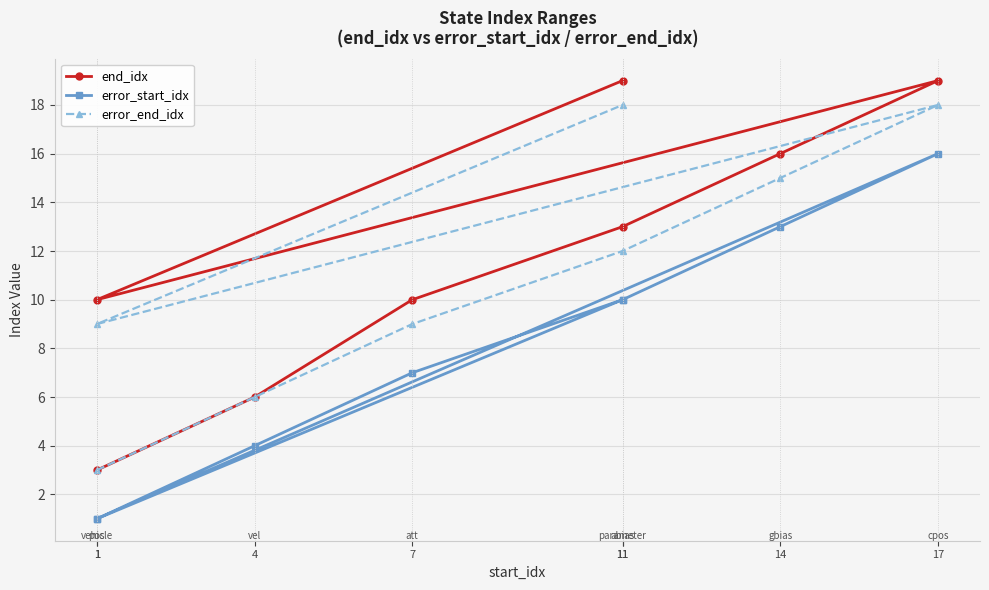

True or false: error_end_idx and error_start_idx intersect in this chart.

False